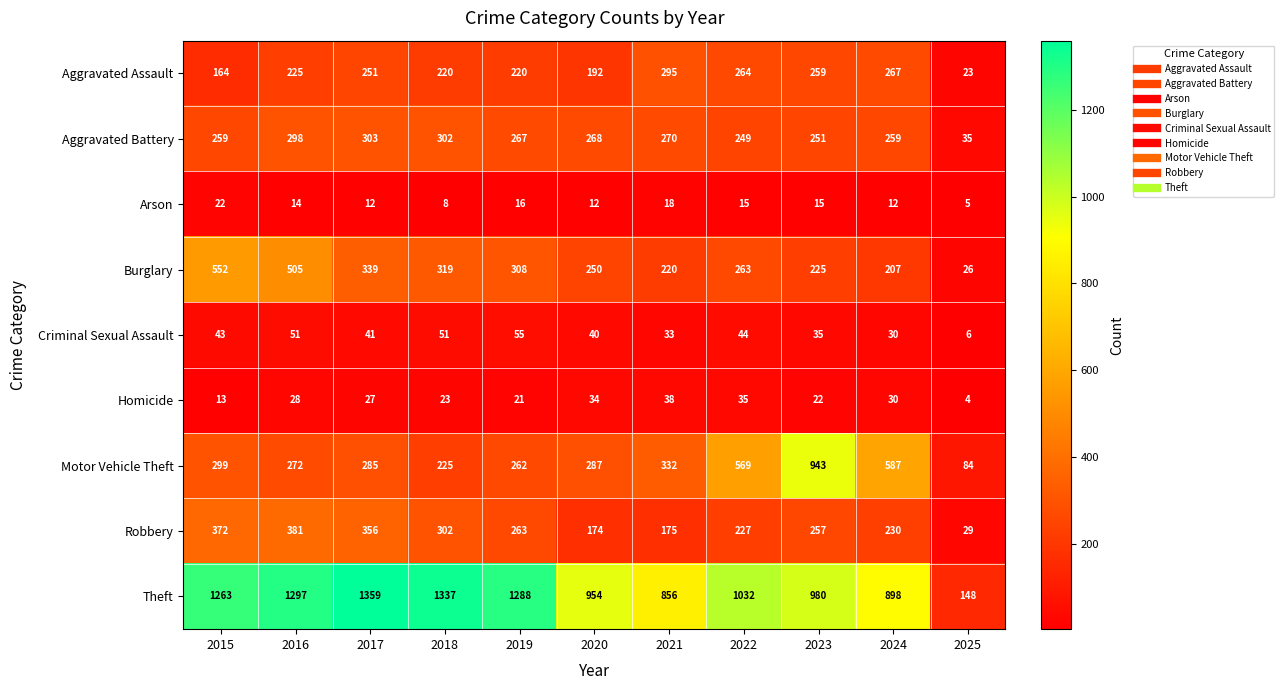

Which series changed the most between 2022 and 2023?

Motor Vehicle Theft